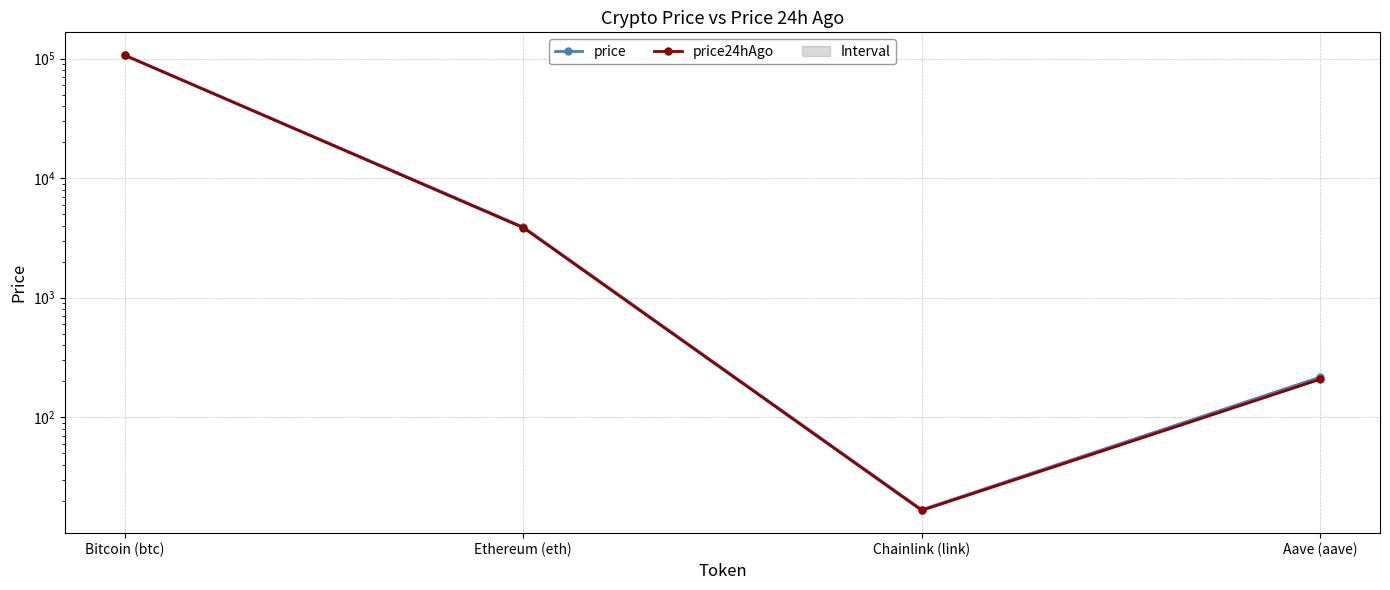

What is the label of the 3rd point from the right?

Ethereum (eth)